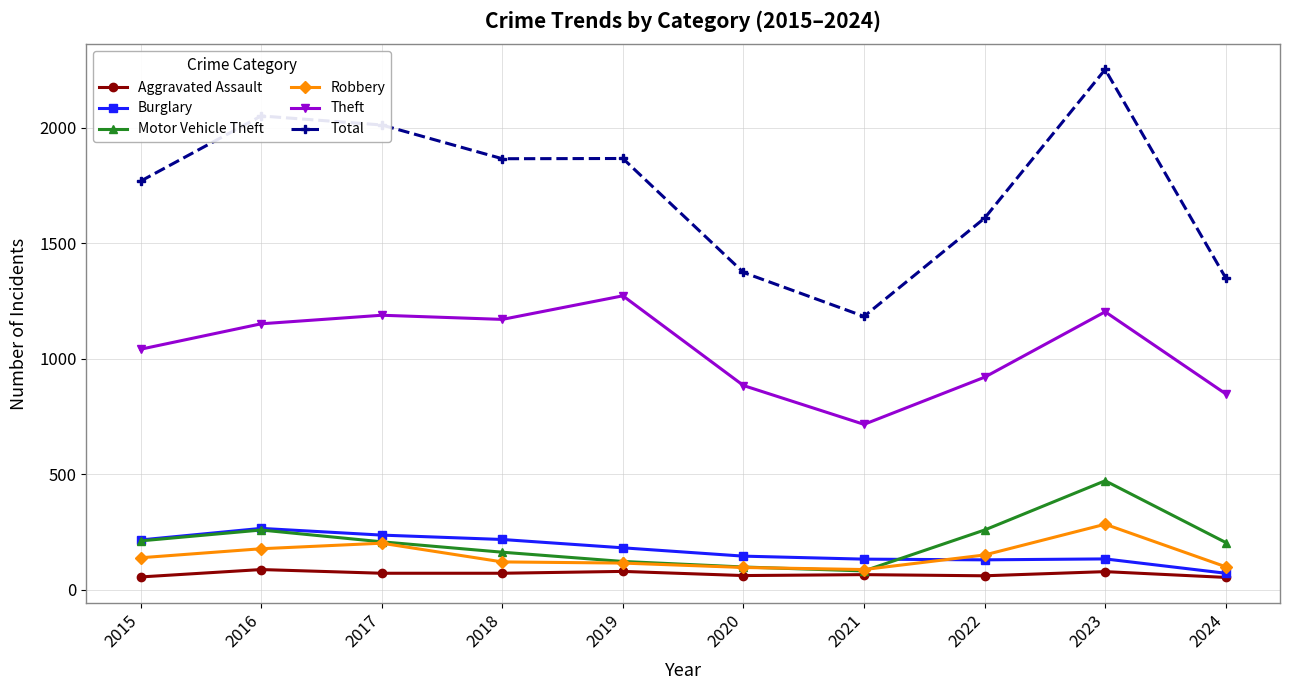

At which label is Total closest to 1717?

2015